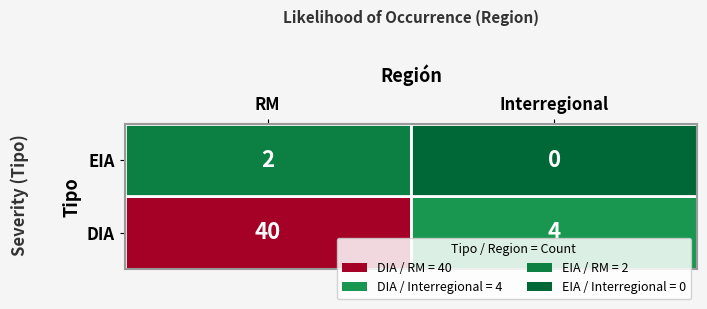

True or false: RM has a value of 2 at EIA.

True